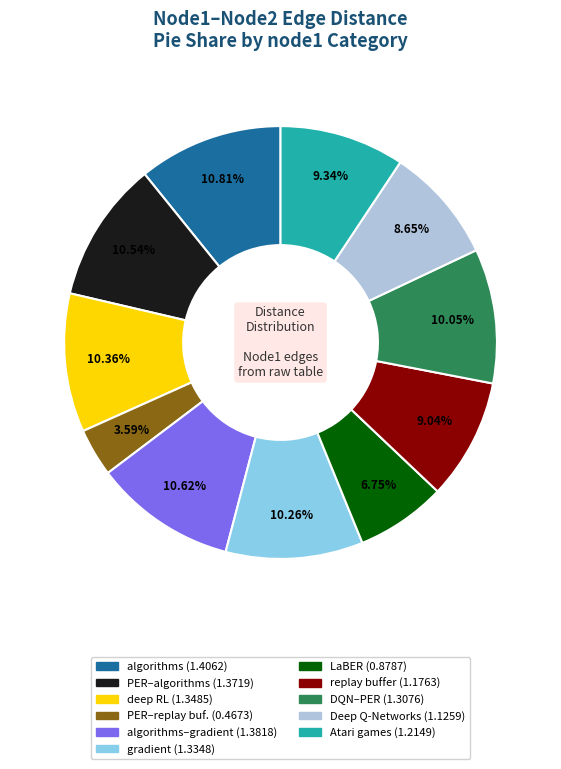

Does any single category account for the majority?

No